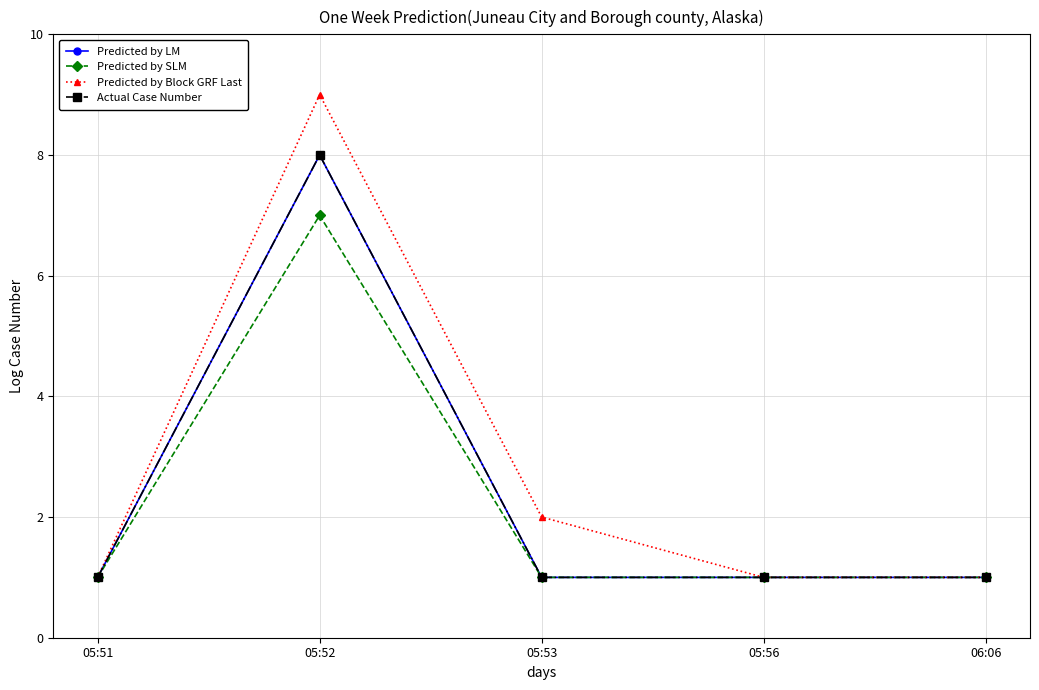

Does the chart have visible grid lines?

Yes